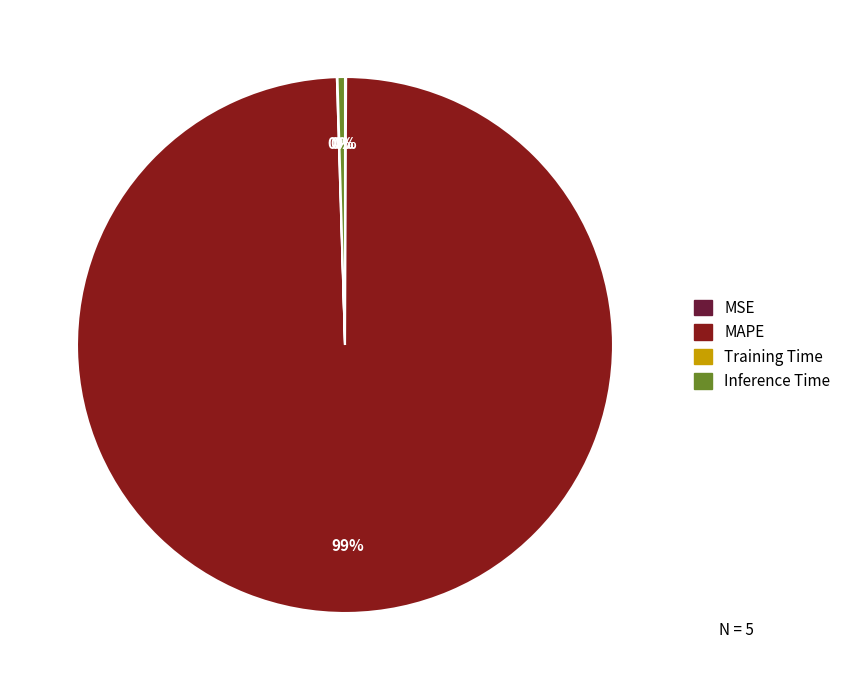

The MAPE slice represents 89% of the pie. True or false?

False